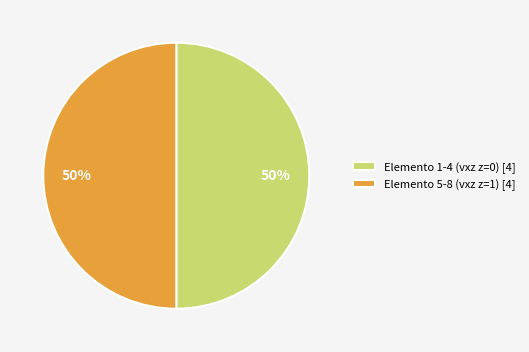

To the nearest percent, what percentage of the pie is Elemento 5-8 (vxz z=1) [4]?

50%